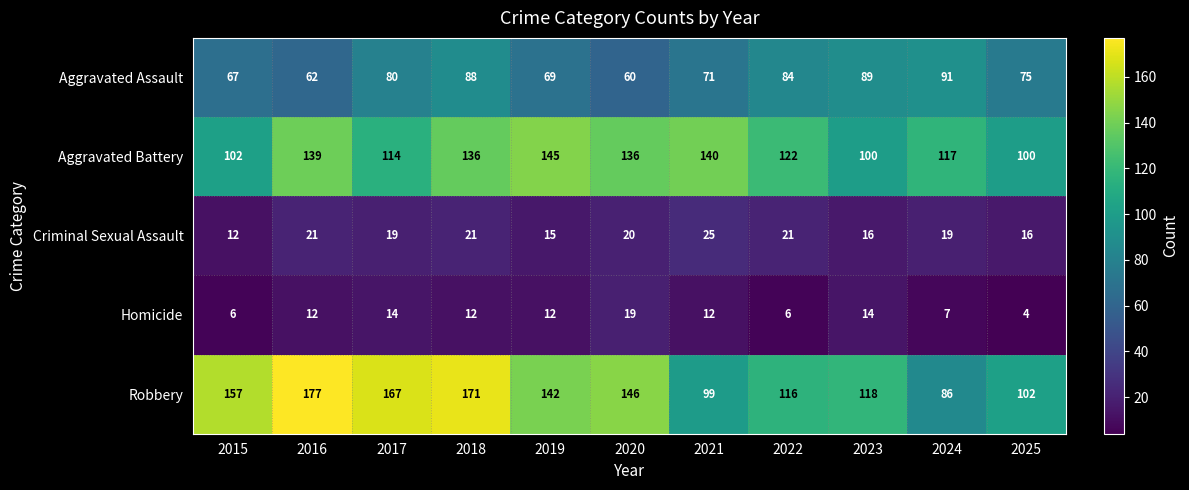

The Criminal Sexual Assault series shows 33 at 2016. True or false?

False